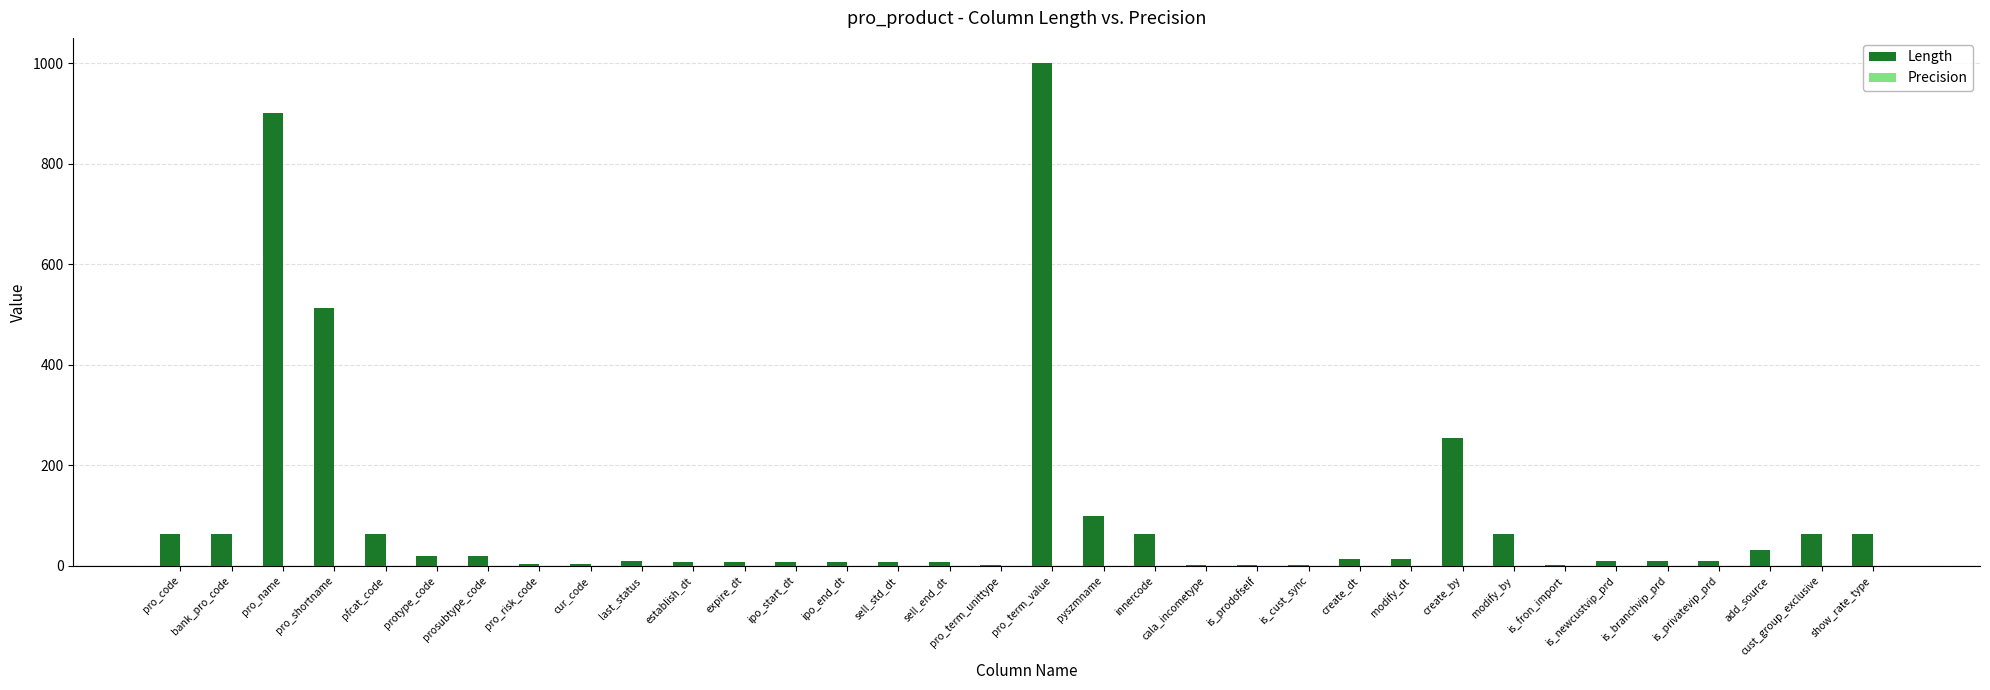

Are the bars horizontal?

No